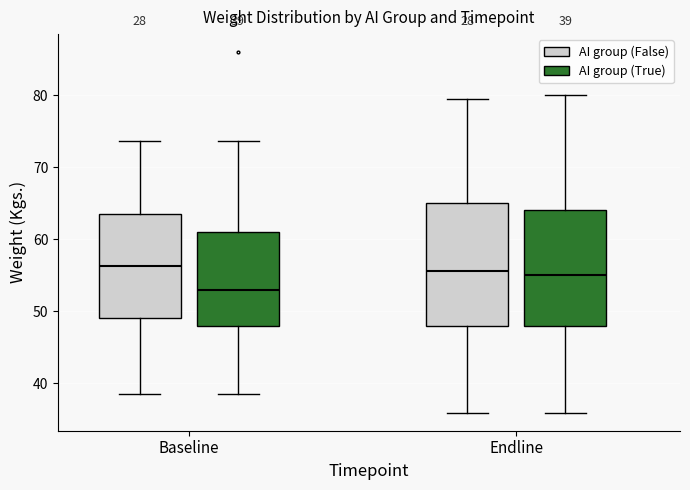

Comparing the boxes themselves (not the whiskers), which one is the tallest?

Endline (AI group (False))